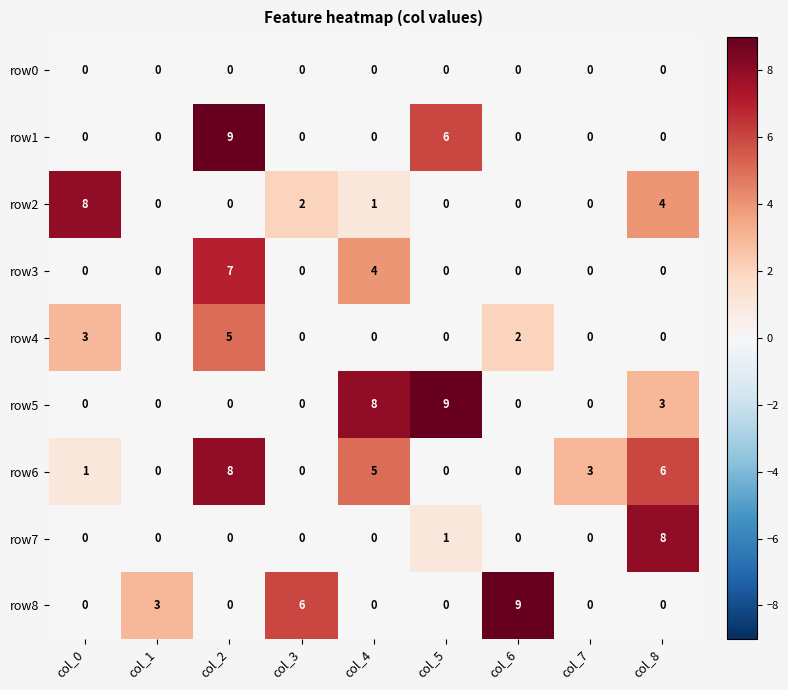

Which series changed the most between col_3 and col_8?

row7